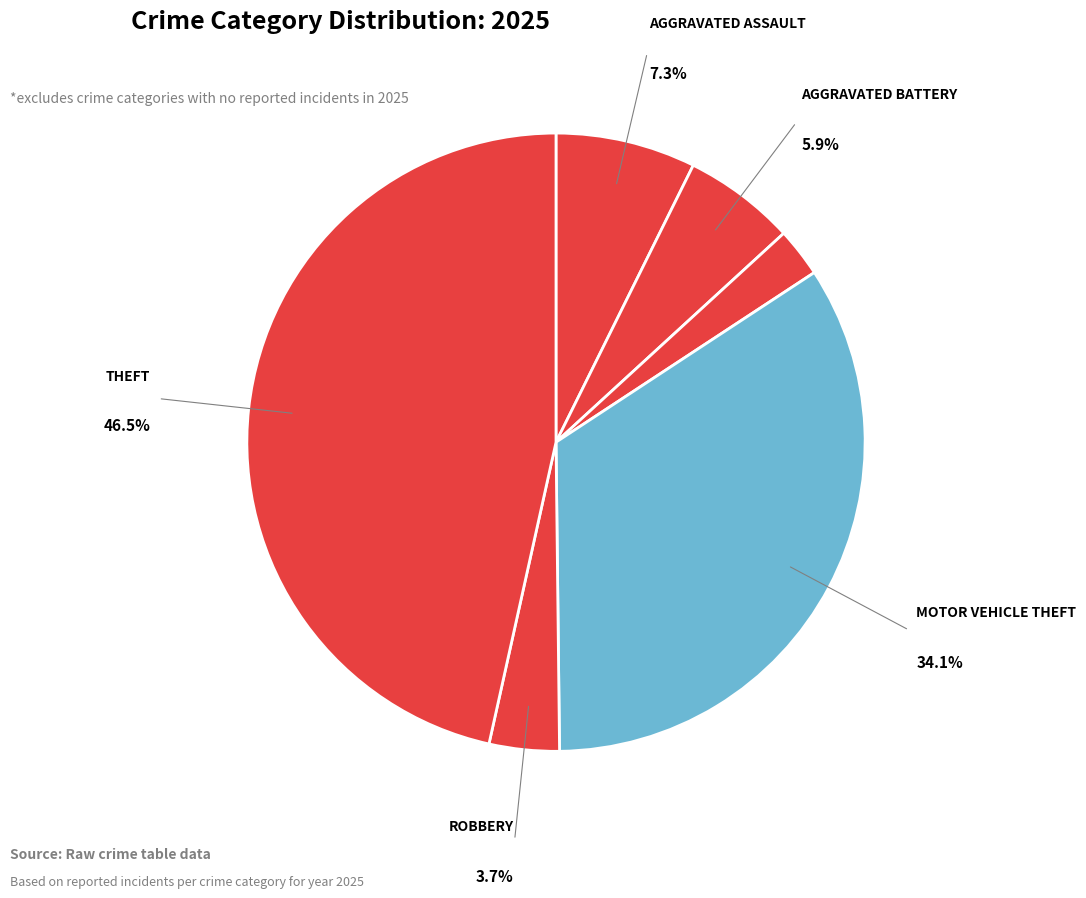

Count the number of slices in the pie.

6